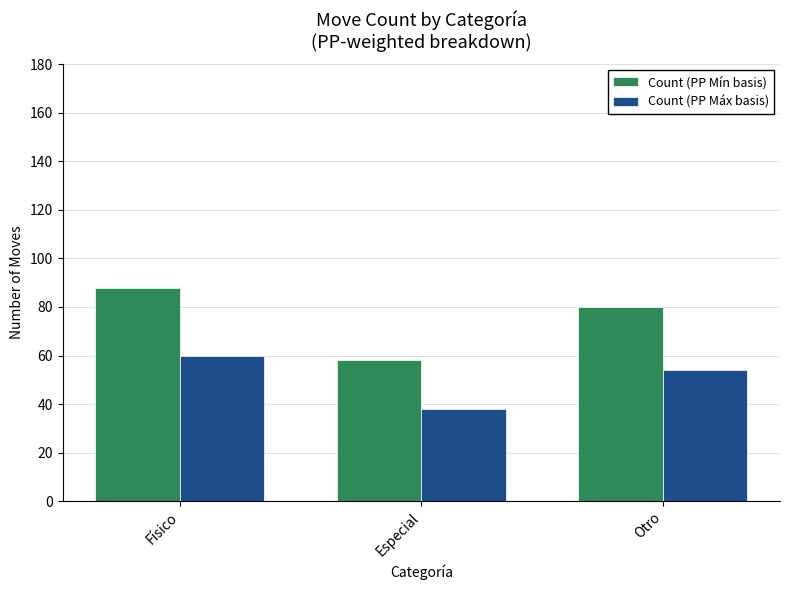

True or false: Count (PP Mín basis) has a value of 30 at Físico.

False